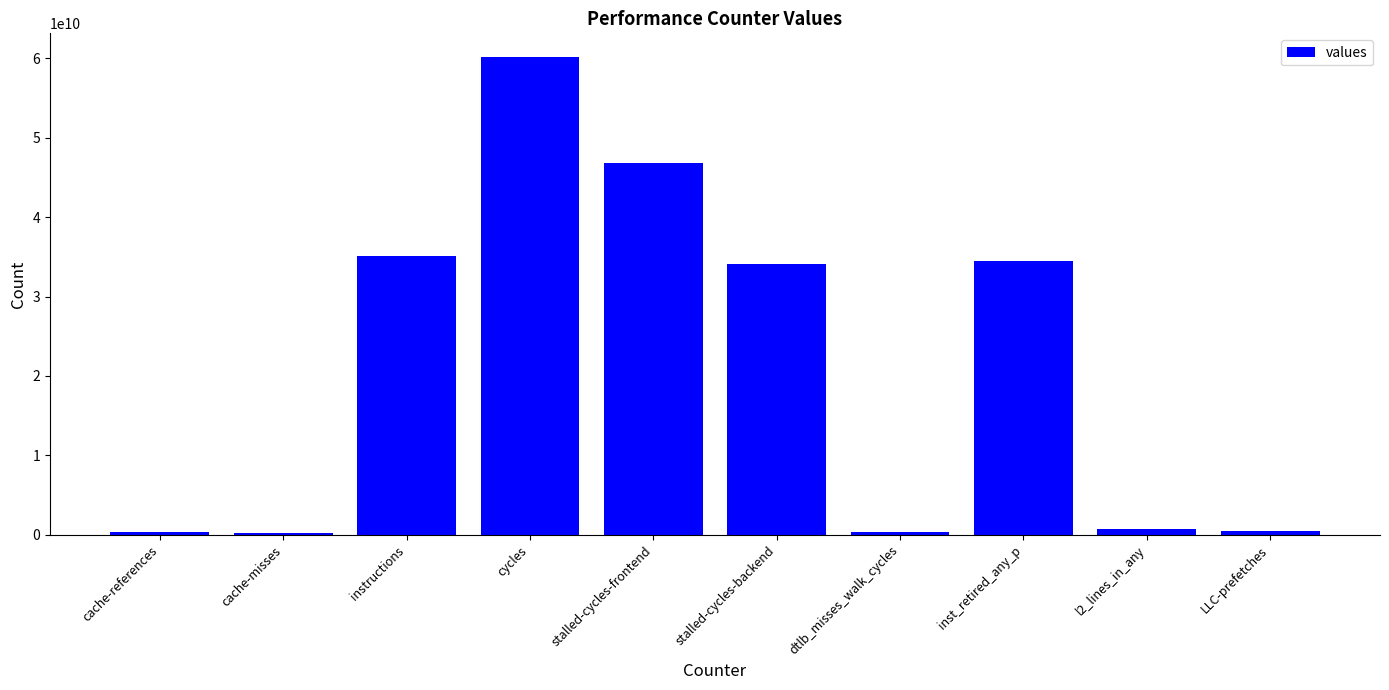

What is the label of the 10th bar from the left?

LLC-prefetches